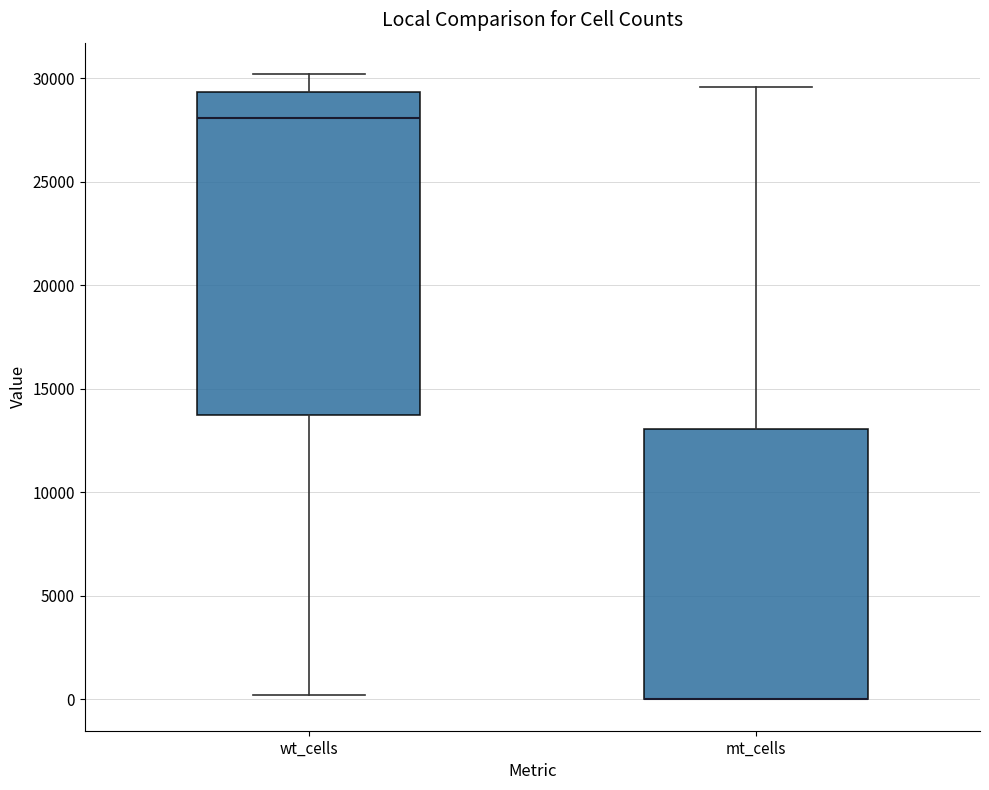

Which box is the tallest, from its lower edge to its upper edge?

wt_cells